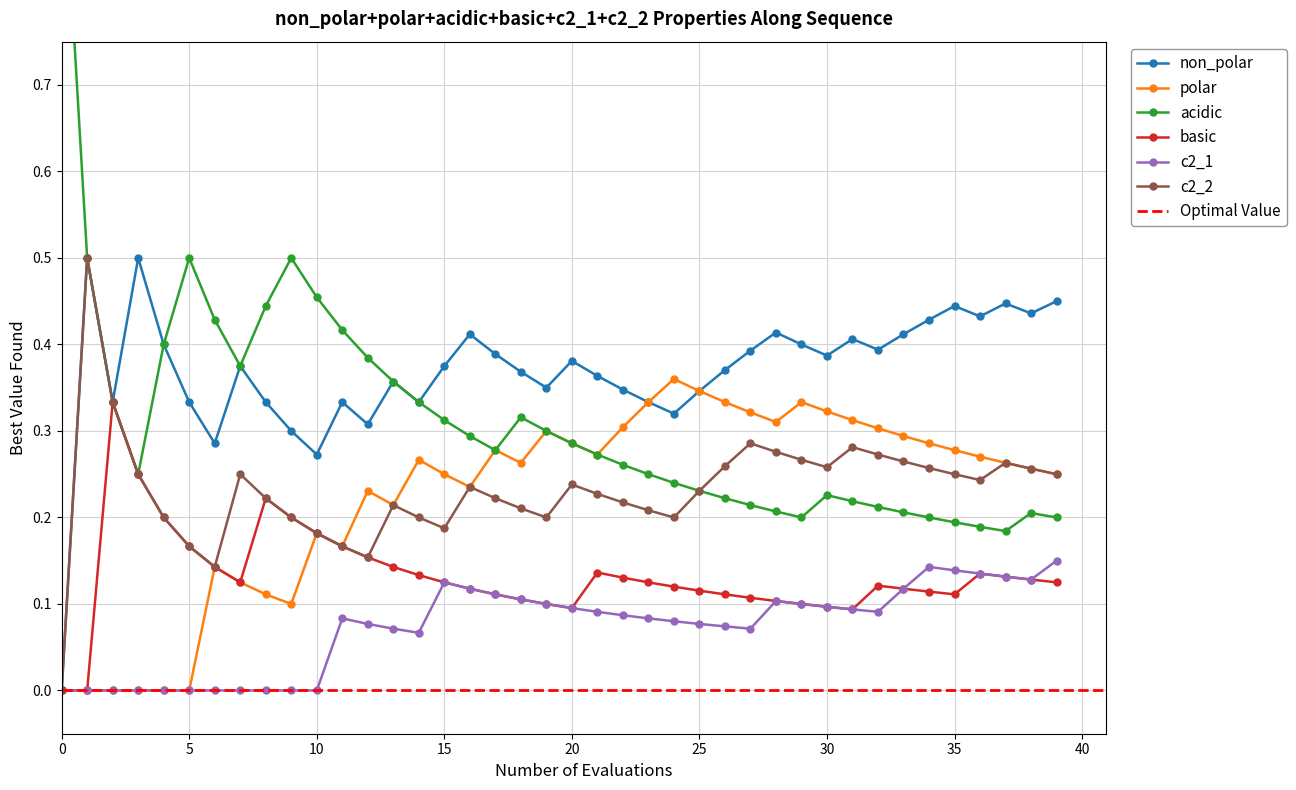

Is it true that c2_2 equals 0.4 at 35?

False